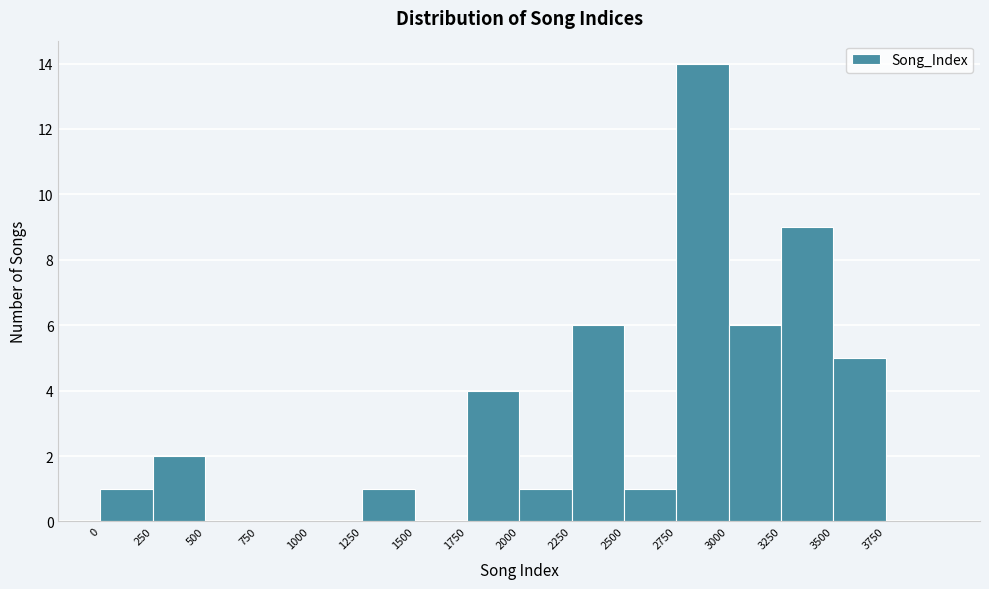

How tall is the bar that spans 0 to 250 on the x-axis? The values are not printed on the chart, so give them approximately, as read against the axis.

1